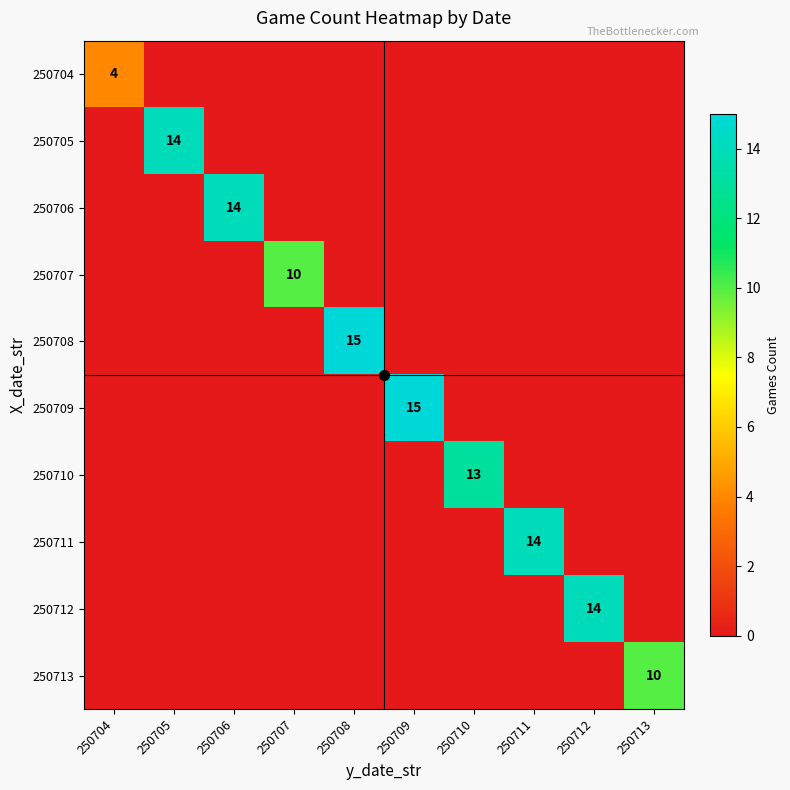

Is the value of 250712 at 250711 greater than the value of 250710 at 250704?

No